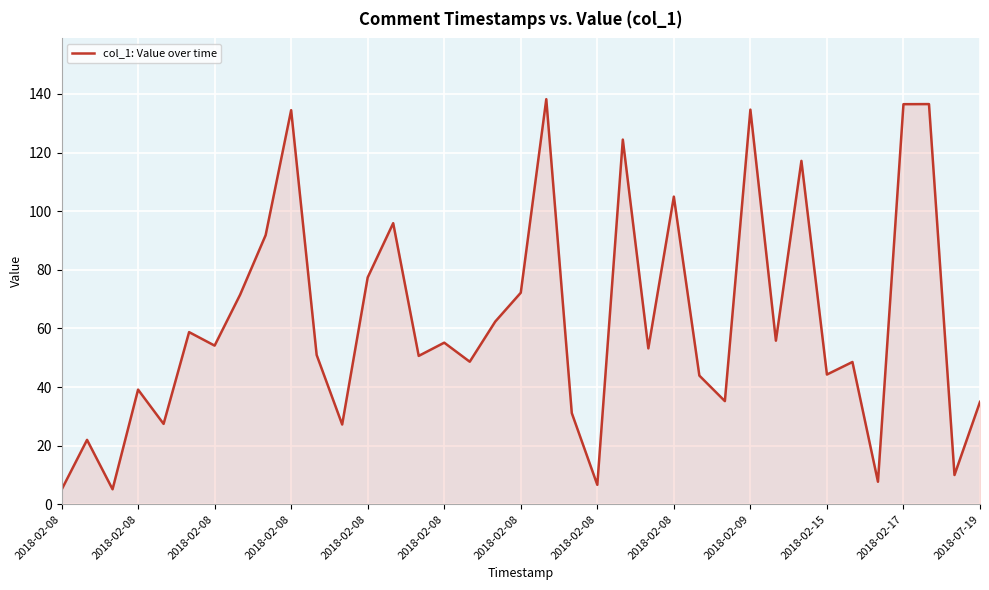

Does the chart have visible grid lines?

Yes